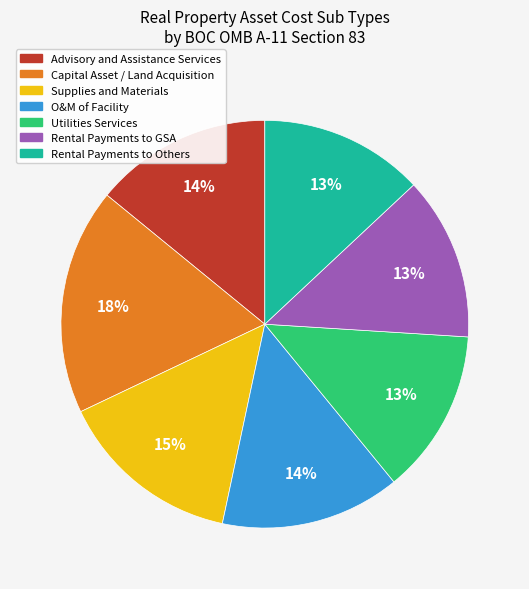

Is there any slice that represents more than half of the pie?

No